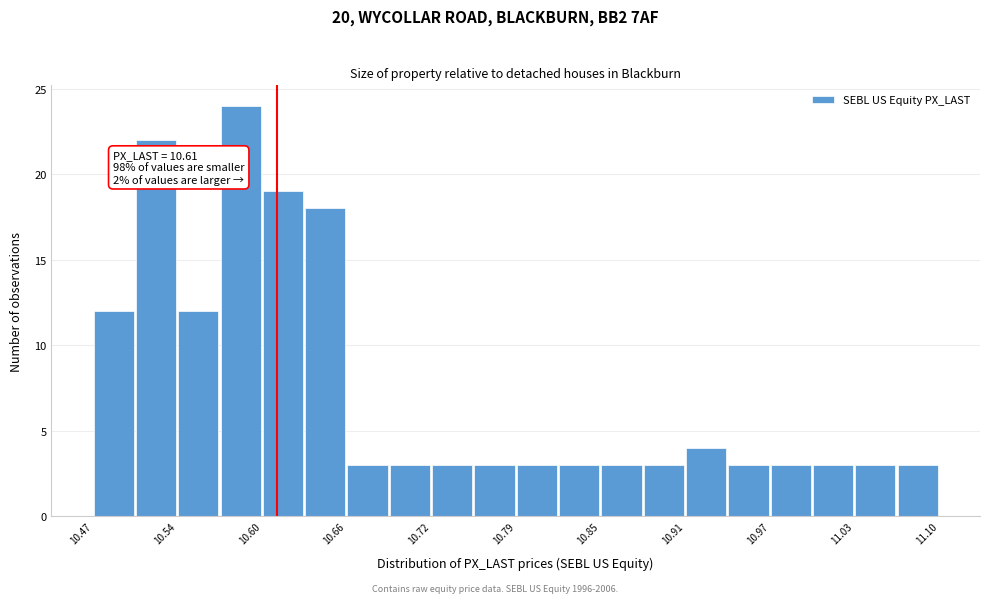

Around what value on the x-axis is the tallest bar? Give the approximate position of its centre, as read against the axis.

10.58